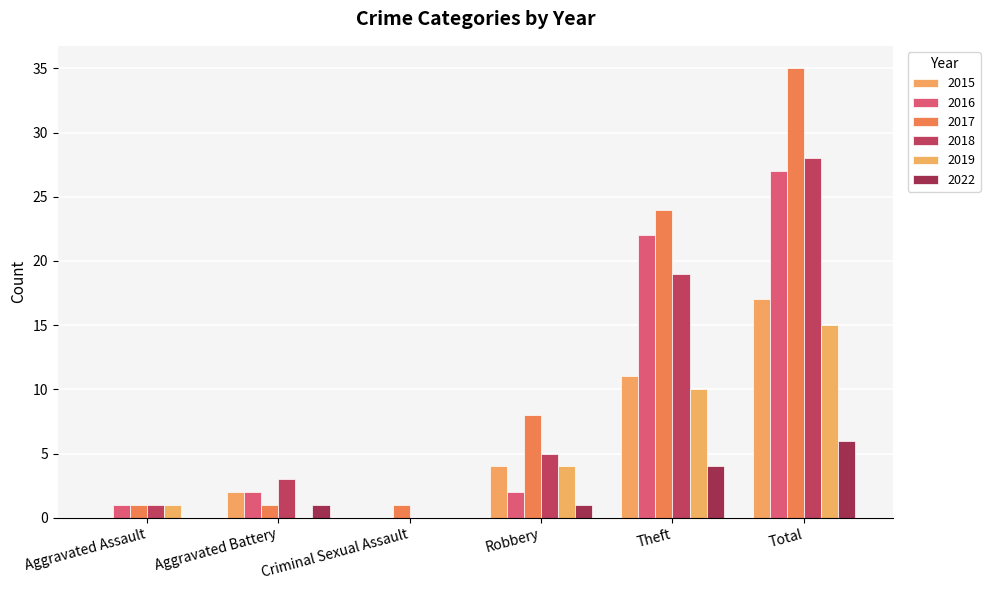

At how many categories does at least one series exceed 15?

2